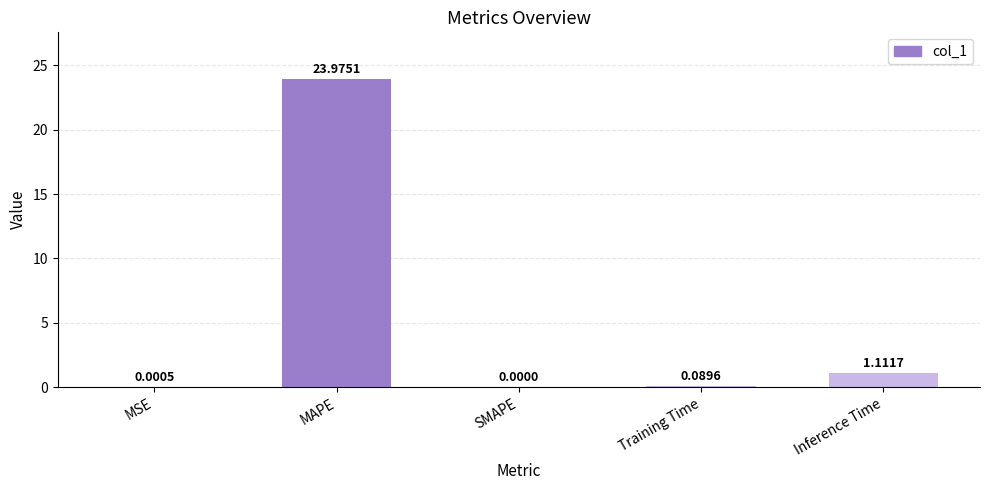

What is the sum of all values?

25.2